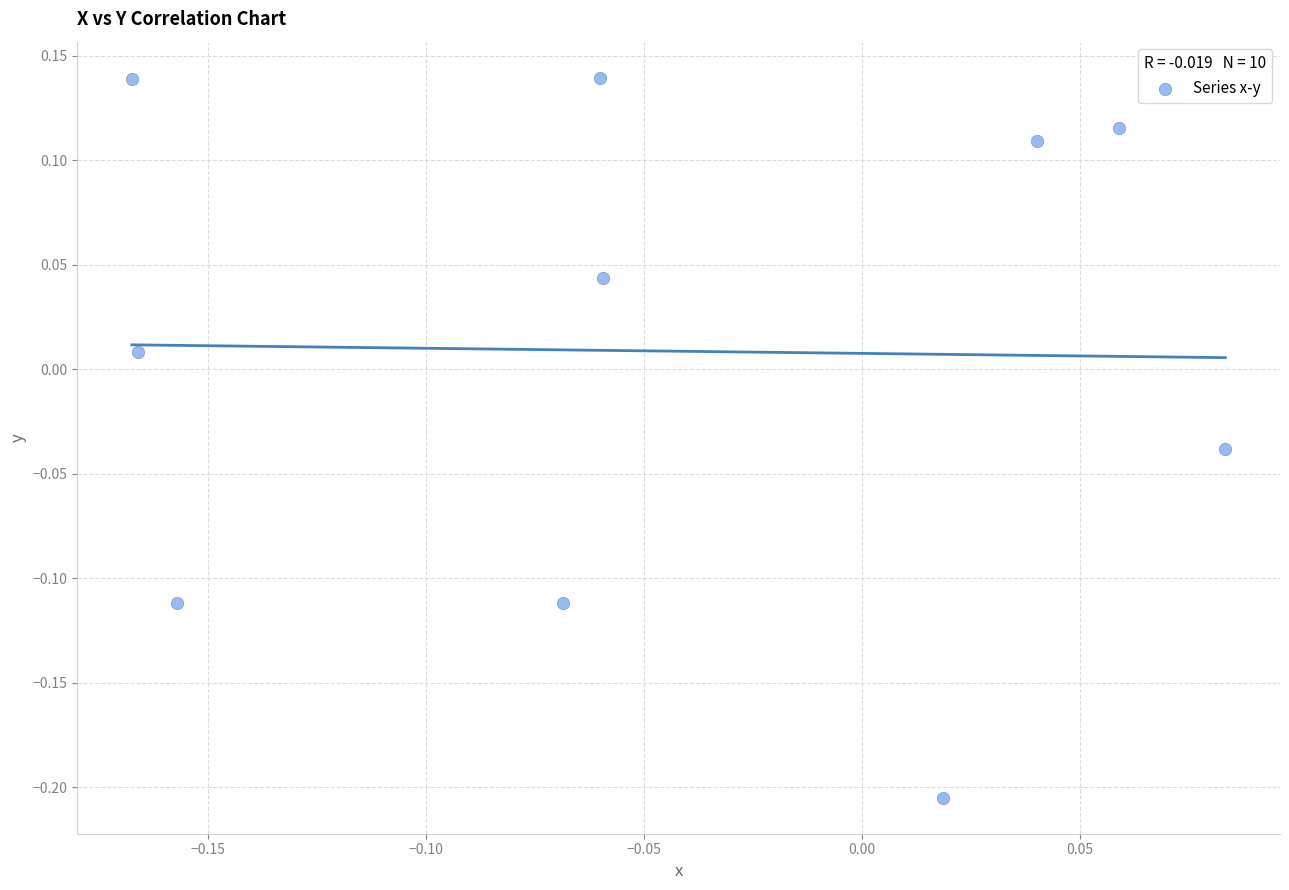

What is the range of Y values (max minus min)?

0.3